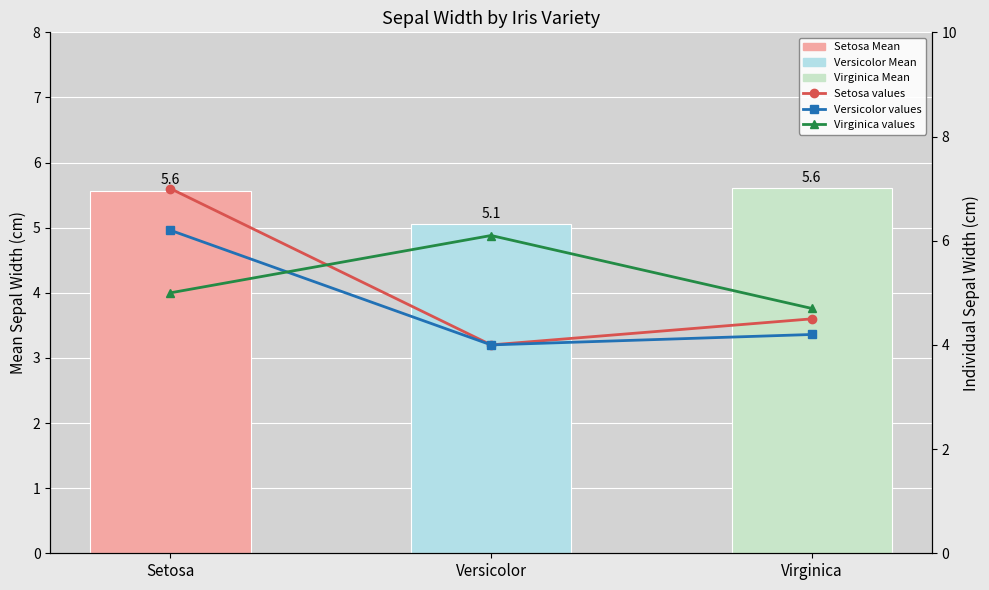

List the labels in order of Versicolor values value, largest first.

Setosa, Virginica, Versicolor